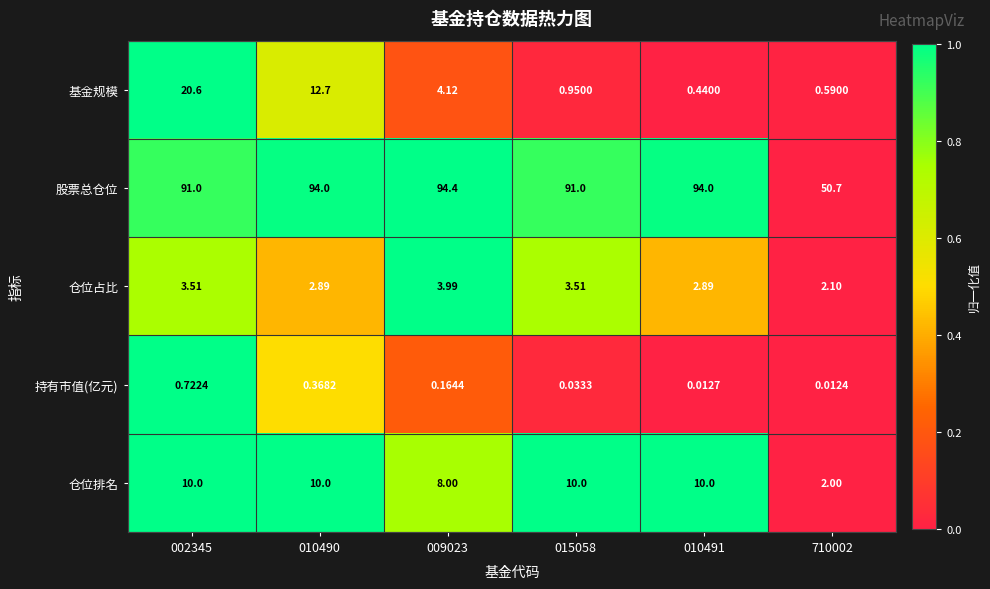

Which series has the widest spread of values?

股票总仓位